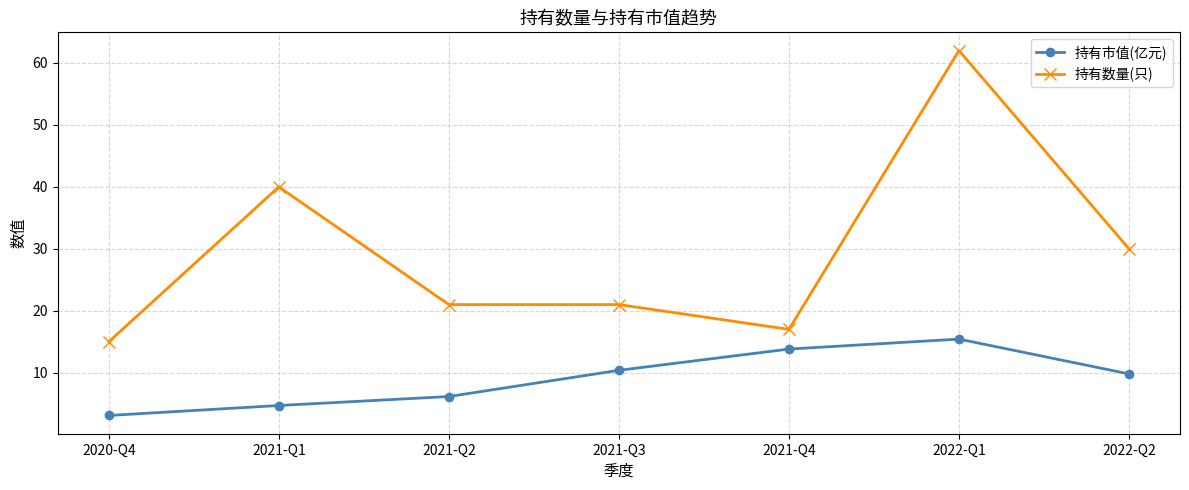

What is the difference between the maximum and minimum values in the 持有市值(亿元) series?

12.3